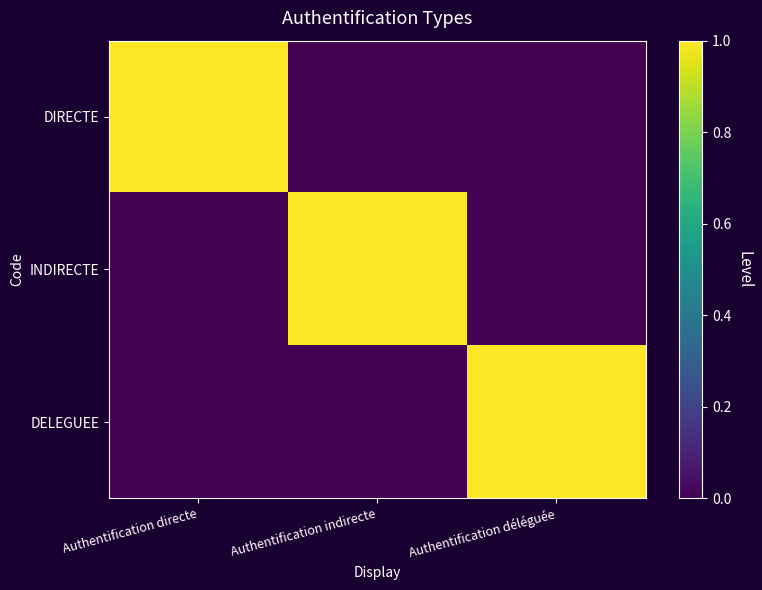

Which series changed the most between Authentification directe and Authentification indirecte?

DIRECTE